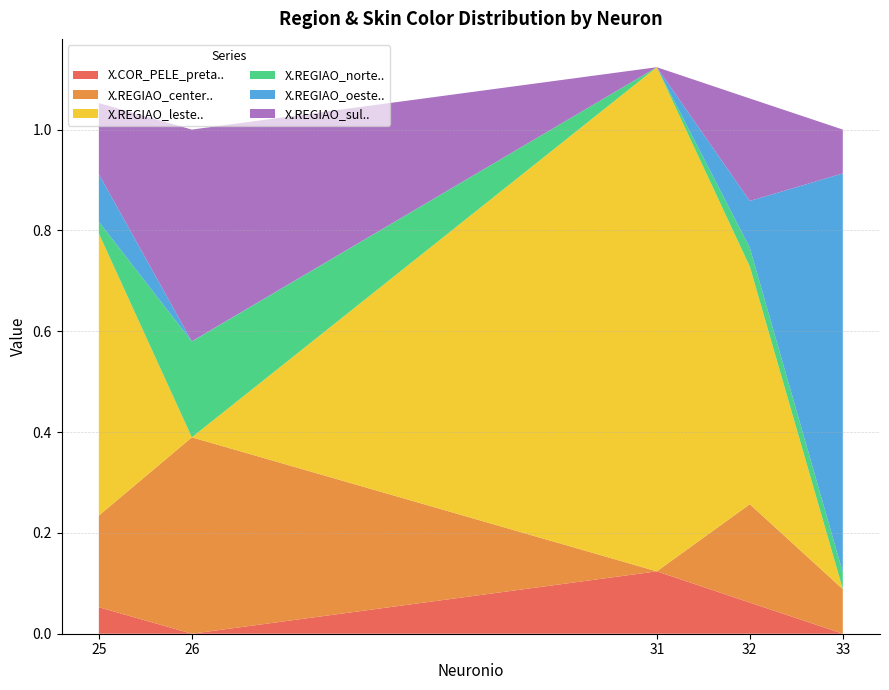

Reading left to right, list all the values displayed in this chart.

X.COR_PELE_preta..: 25=0.1	26=0.0	31=0.1	32=0.1	33=0.0
X.REGIAO_center..: 25=0.2	26=0.4	31=0.0	32=0.2	33=0.1
X.REGIAO_leste..: 25=0.6	26=0.0	31=1.0	32=0.5	33=0.0
X.REGIAO_norte..: 25=0.0	26=0.2	31=0.0	32=0.0	33=0.0
X.REGIAO_oeste..: 25=0.1	26=0.0	31=0.0	32=0.1	33=0.8
X.REGIAO_sul..: 25=0.1	26=0.4	31=0.0	32=0.2	33=0.1